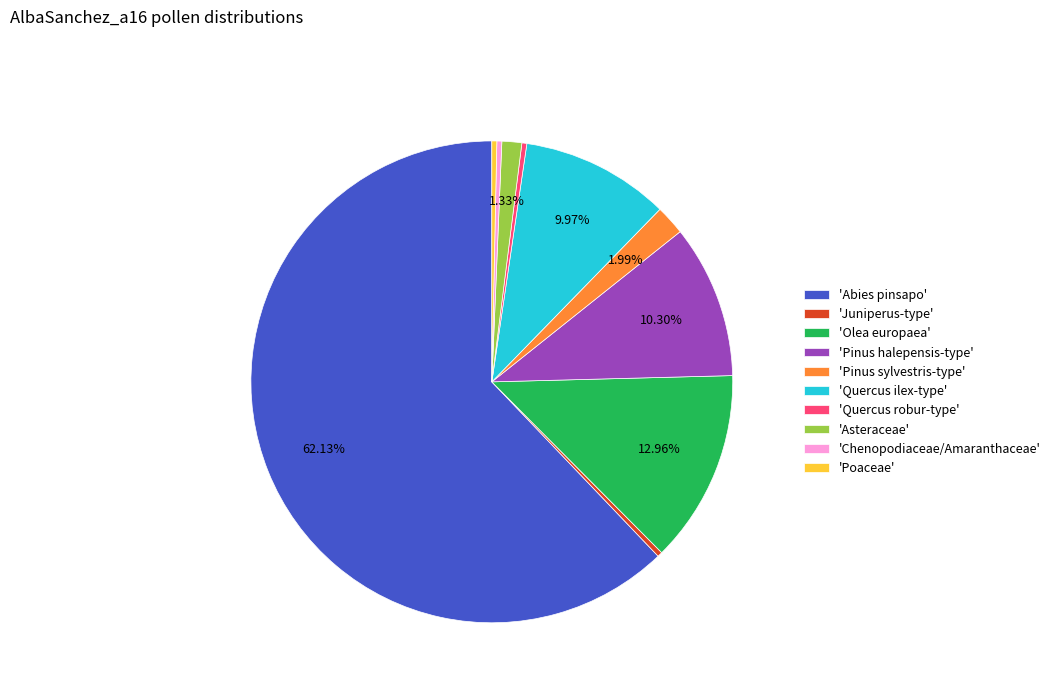

Combined, do 'Chenopodiaceae/Amaranthaceae' and 'Quercus robur-type' account for over 50%?

No